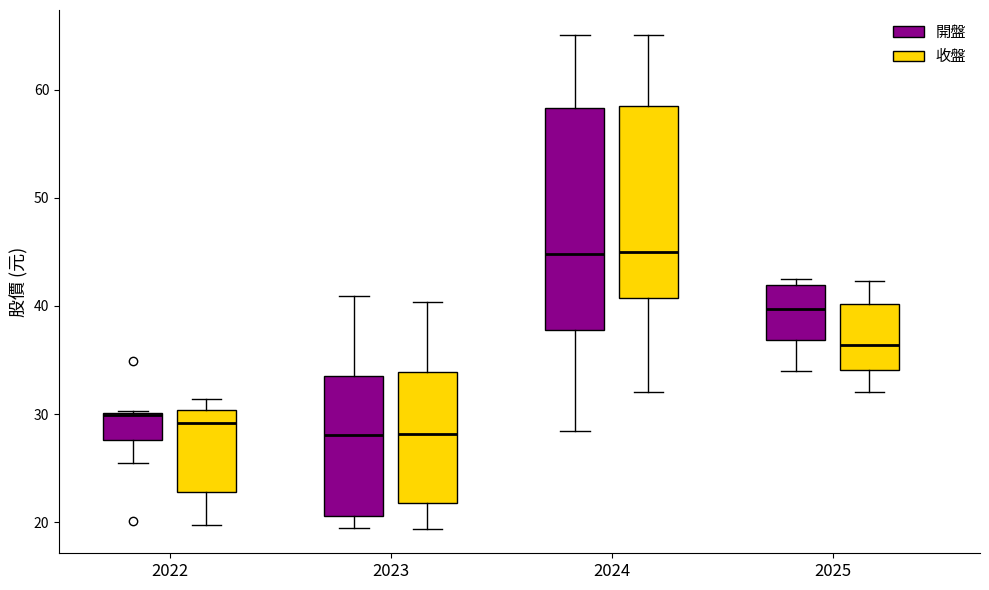

Reading left to right, read every box against the y-axis: the position of its median line, the range the box covers, and the ends of its whiskers. The values are not printed on the chart, so give them approximately, as read against the axis.

2022 (開盤): median 30, box 28 to 30, whiskers 26 to 30
2022 (收盤): median 29, box 23 to 30, whiskers 20 to 31
2023 (開盤): median 28, box 21 to 34, whiskers 19 to 41
2023 (收盤): median 28, box 22 to 34, whiskers 19 to 40
2024 (開盤): median 45, box 38 to 58, whiskers 28 to 65
2024 (收盤): median 45, box 41 to 58, whiskers 32 to 65
2025 (開盤): median 40, box 37 to 42, whiskers 34 to 43
2025 (收盤): median 36, box 34 to 40, whiskers 32 to 42